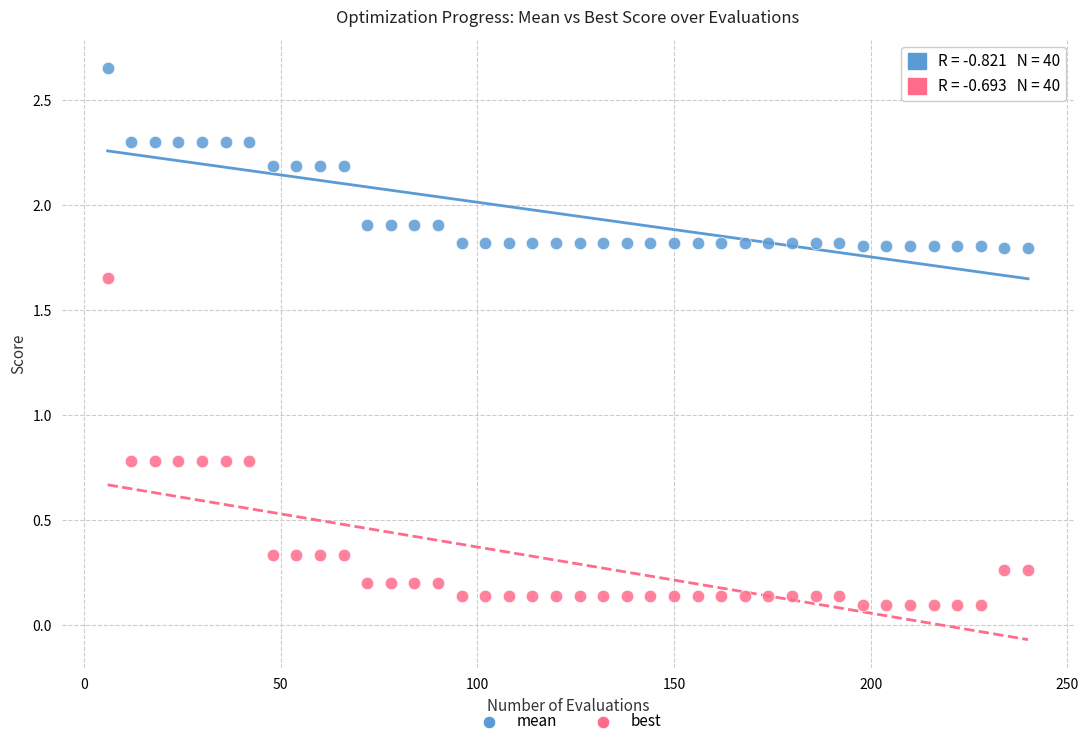

Which series reaches the minimum Y coordinate?

best